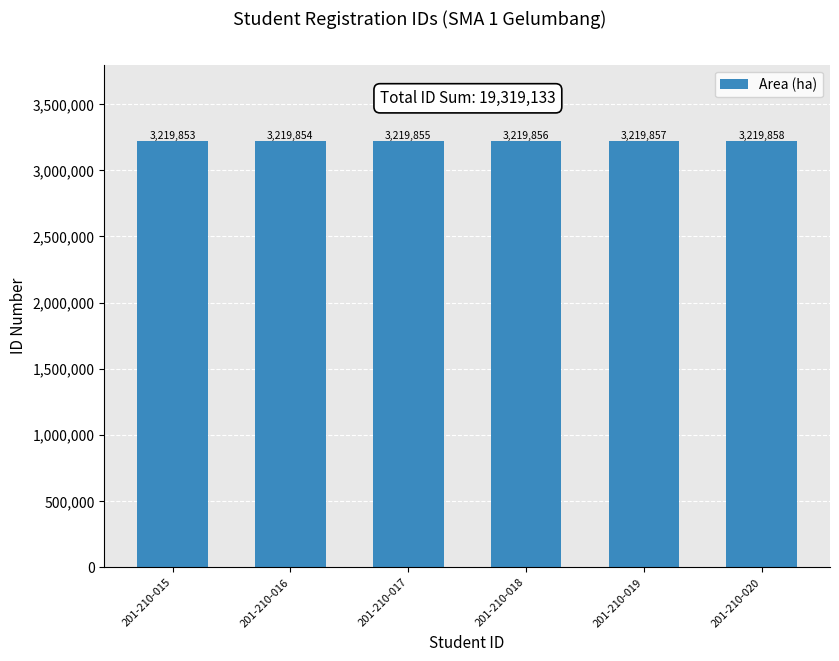

What is the change in value from 201-210-015 to 201-210-018?

+3